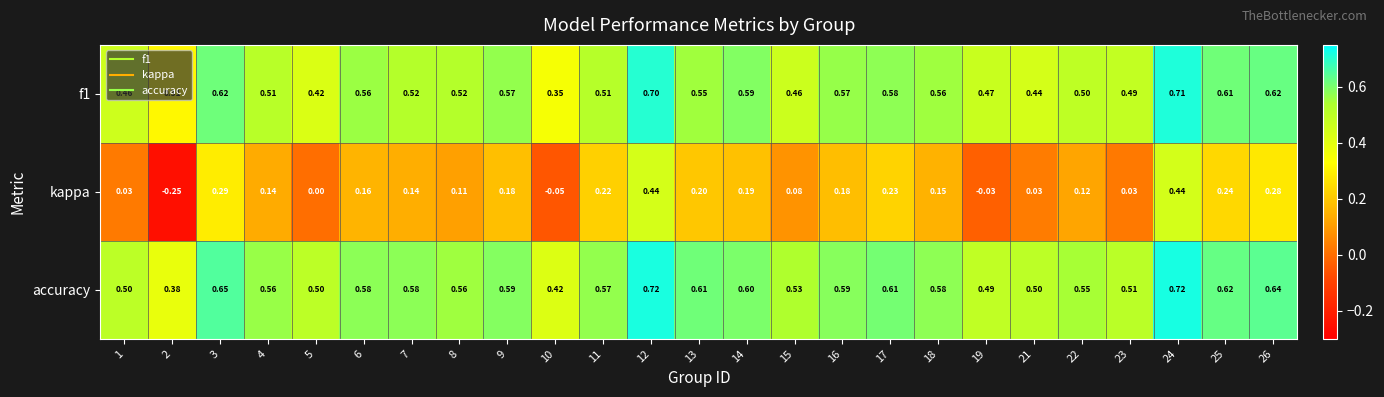

Is the value of f1 at 9 greater than the value of accuracy at 21?

Yes